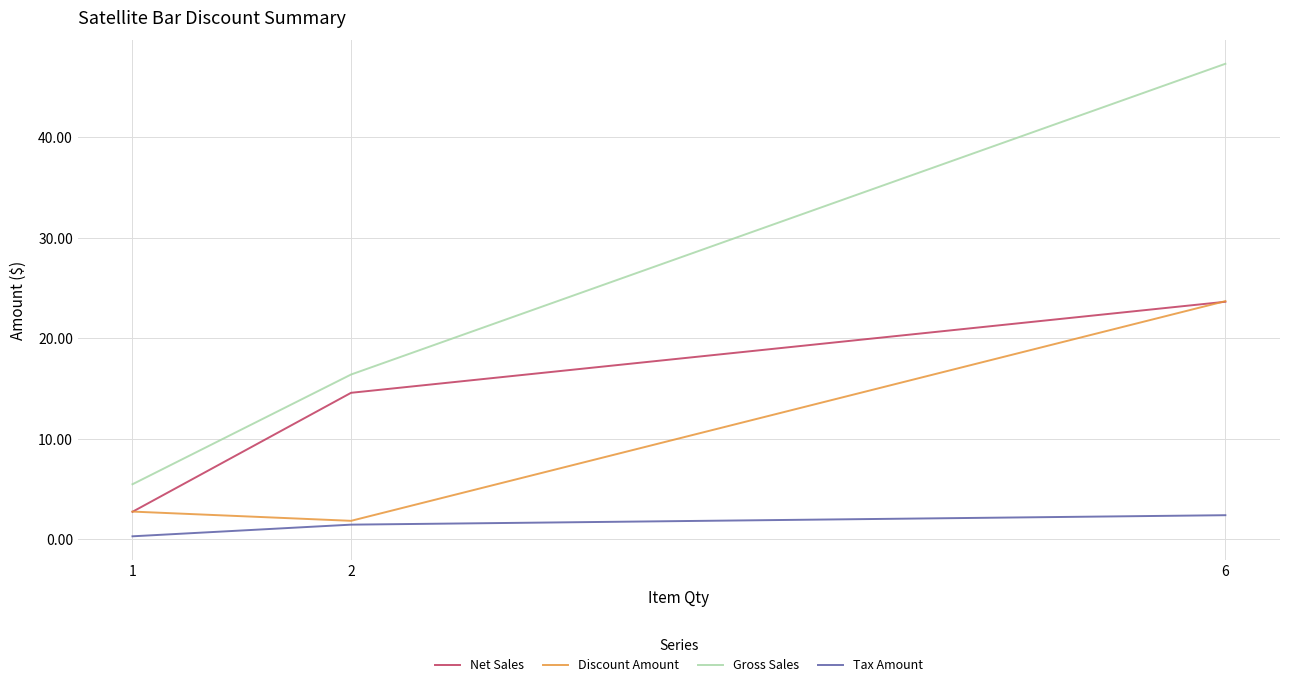

What is the difference between the maximum and minimum values in the Discount Amount series?

21.9